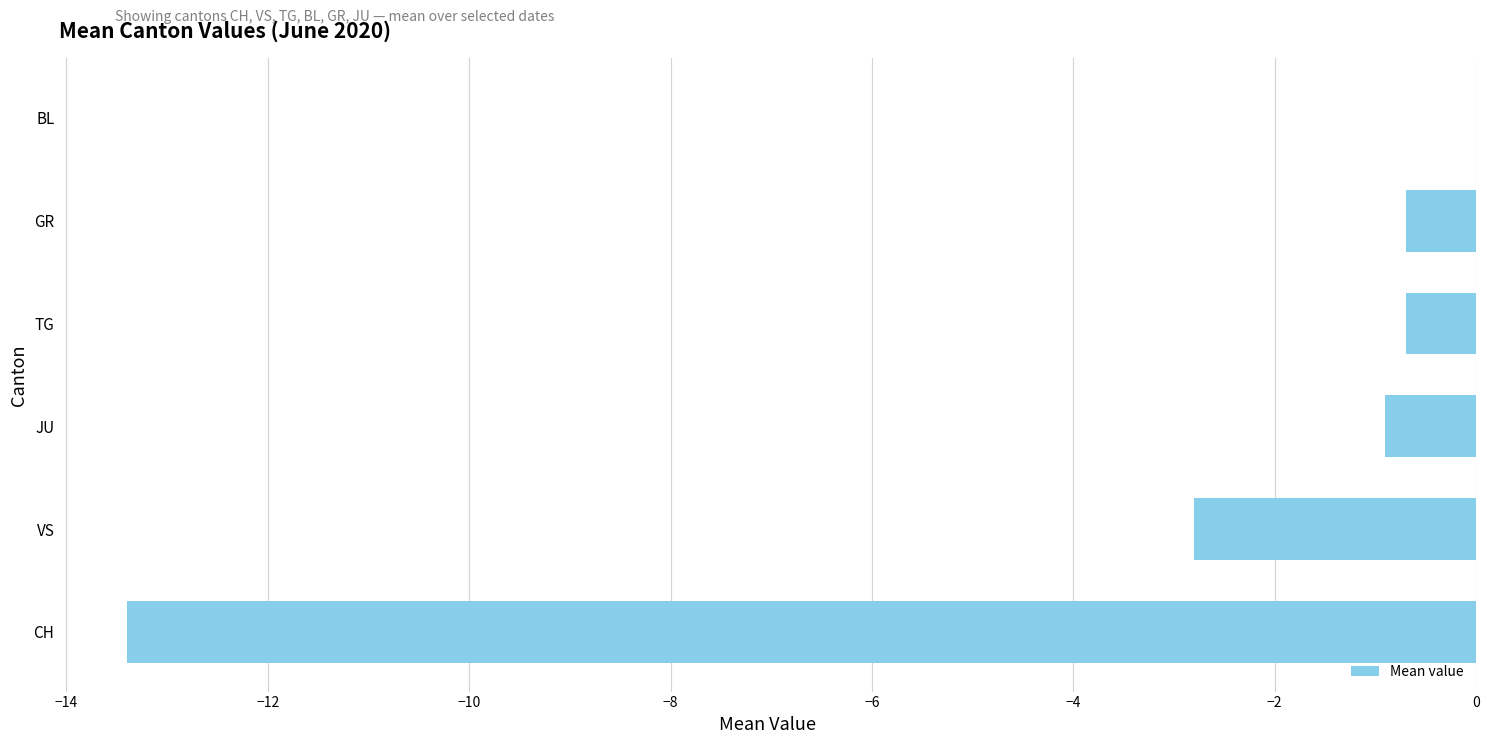

Reading bottom to top, transcribe all the data shown in this chart.

CH=-13.4	VS=-2.8	JU=-0.9	TG=-0.7	GR=-0.7	BL=0.0